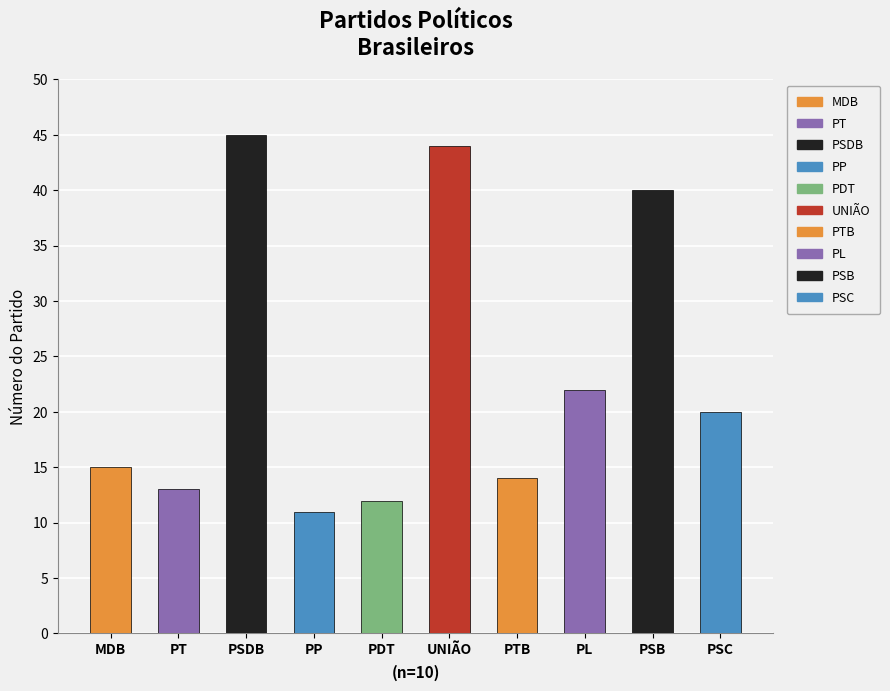

What is the average value?

24